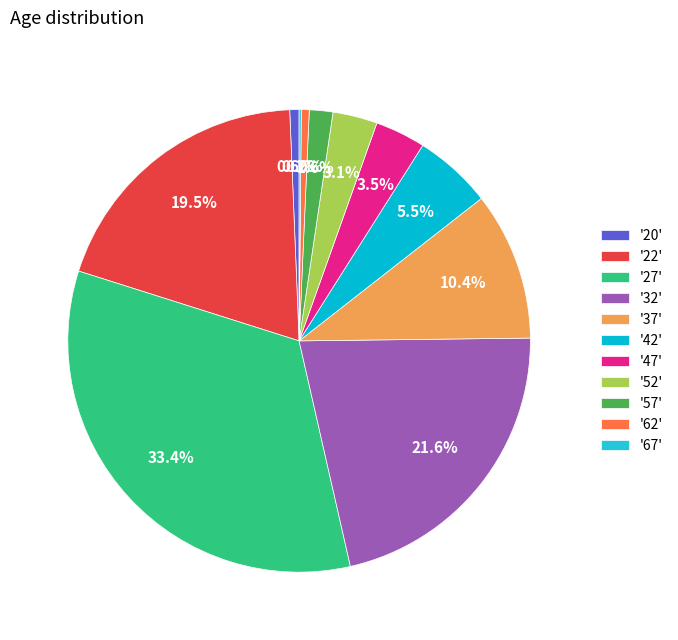

Which category has the biggest portion of the pie?

'27'